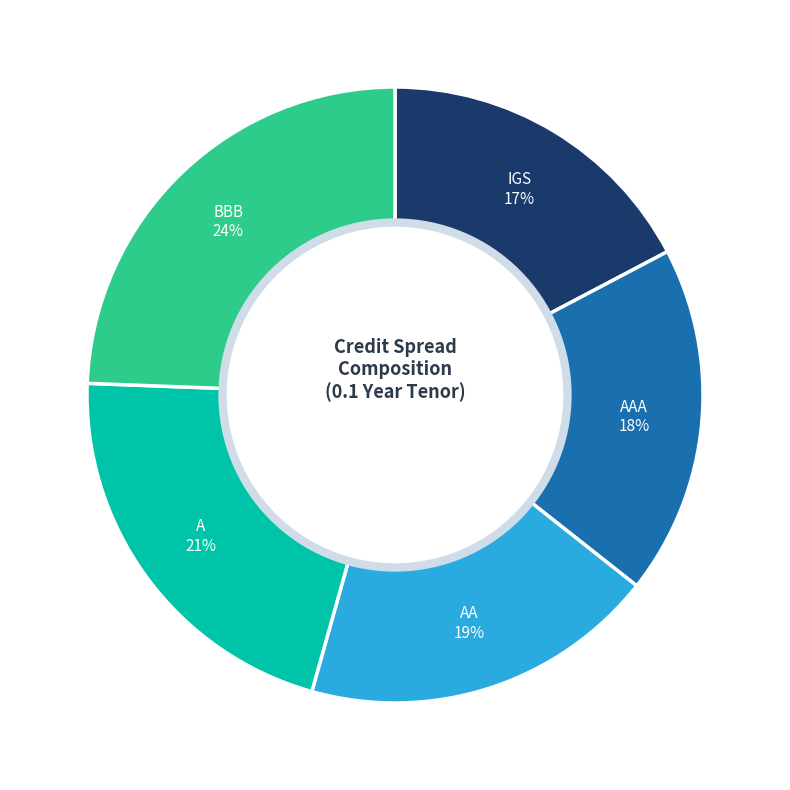

Does any single category account for the majority?

No